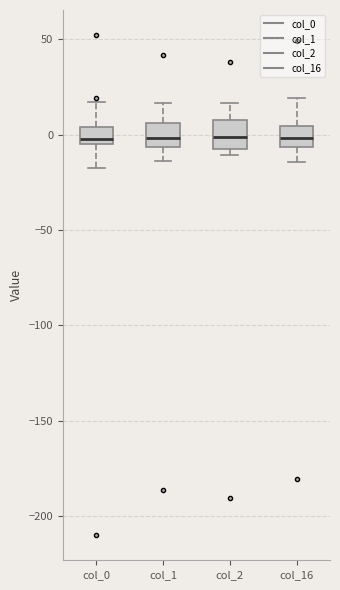

Where is the lower edge of the box for col_16 on the y-axis? The values are not printed on the chart, so give them approximately, as read against the axis.

-5